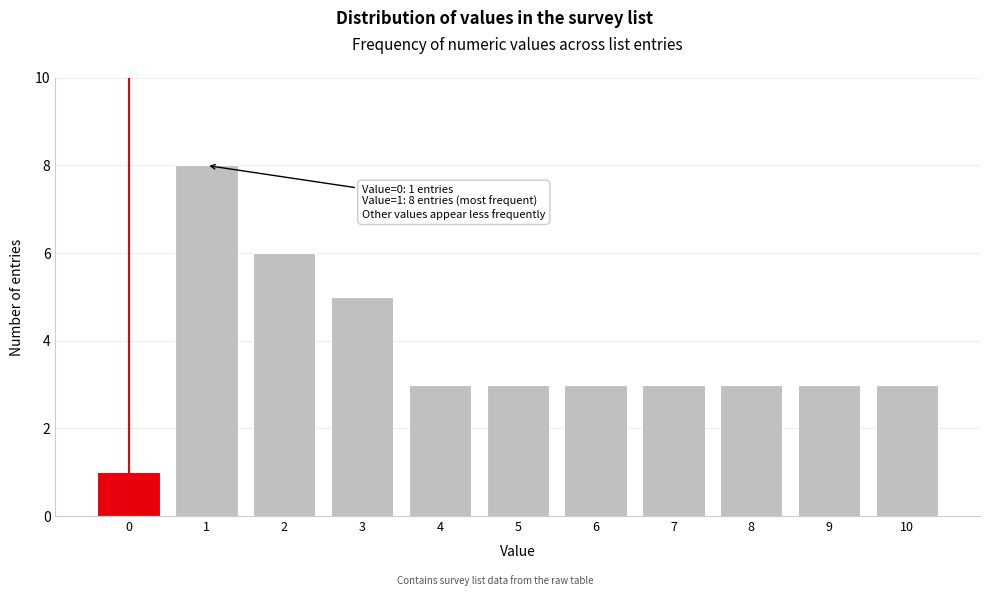

Reading right to left, extract all data points from this chart.

3	3	3	3	3	3	3	5	6	8	1